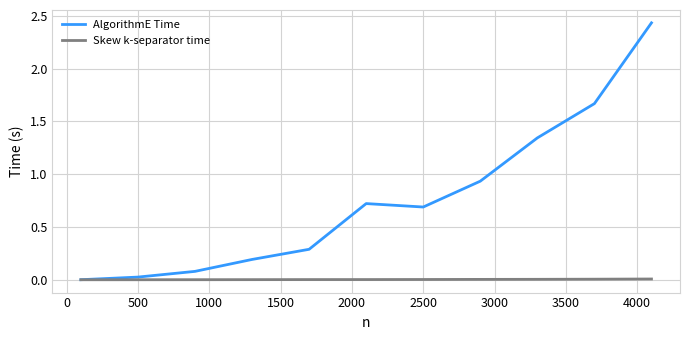

How many interior local valleys does the AlgorithmE Time series have?

1